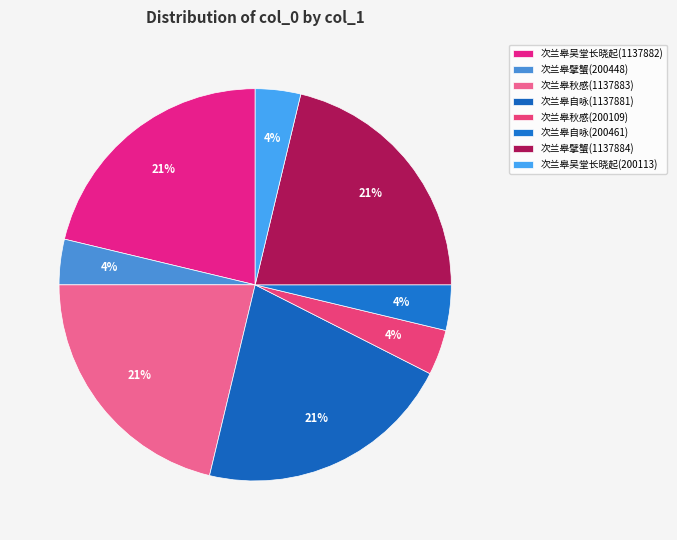

Is 次兰皋擘蟹(200448) the majority of the pie?

No